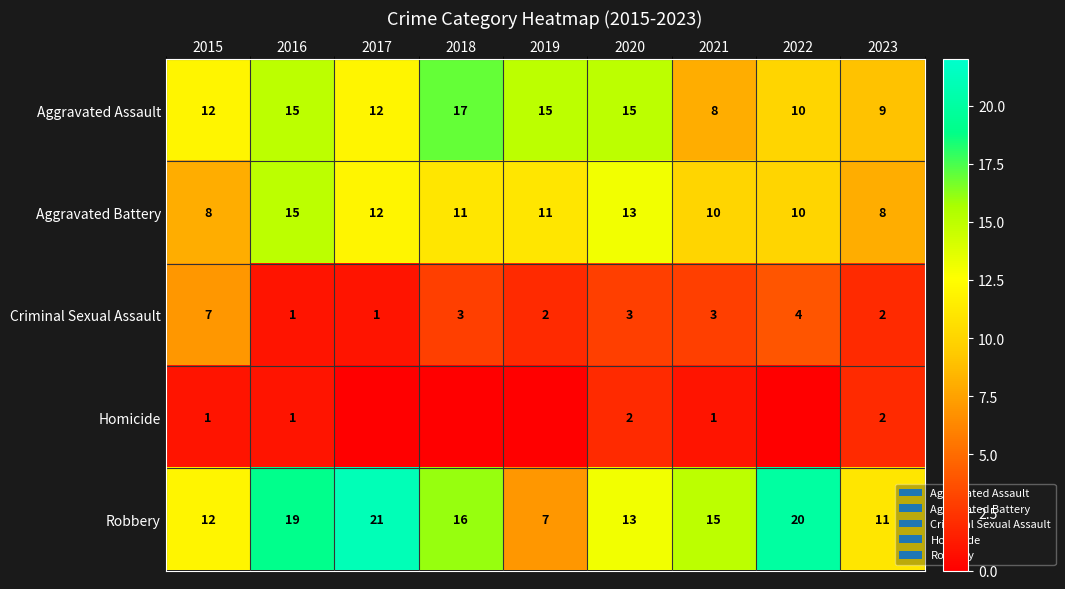

What is the sum of the Aggravated Battery values at 2015 and 2017?

20